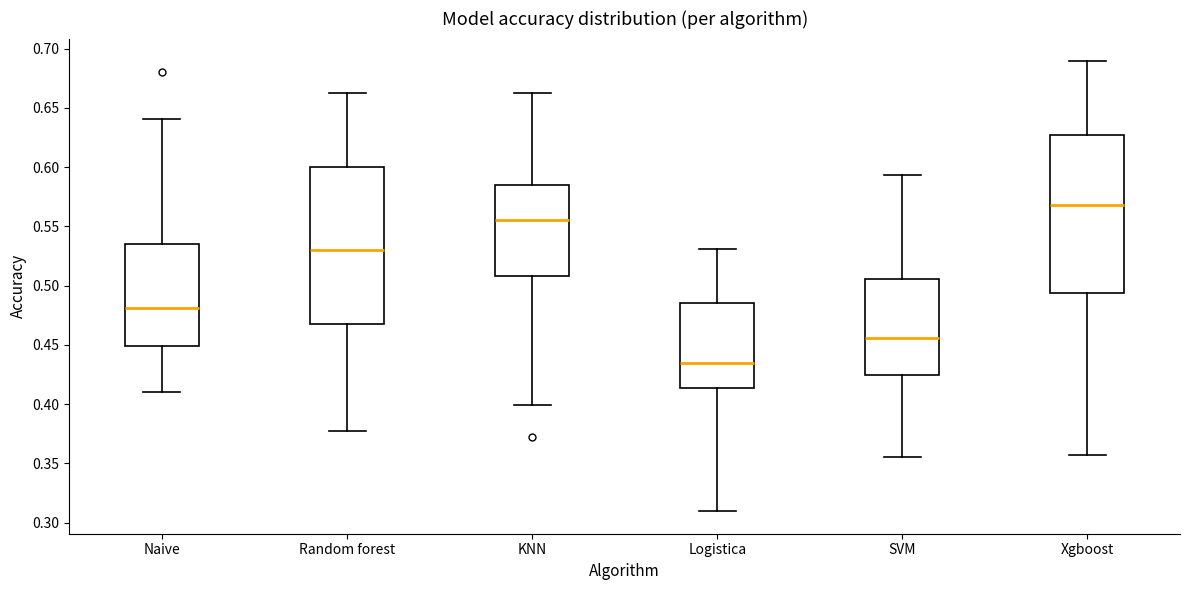

Which box has the highest median line?

Xgboost